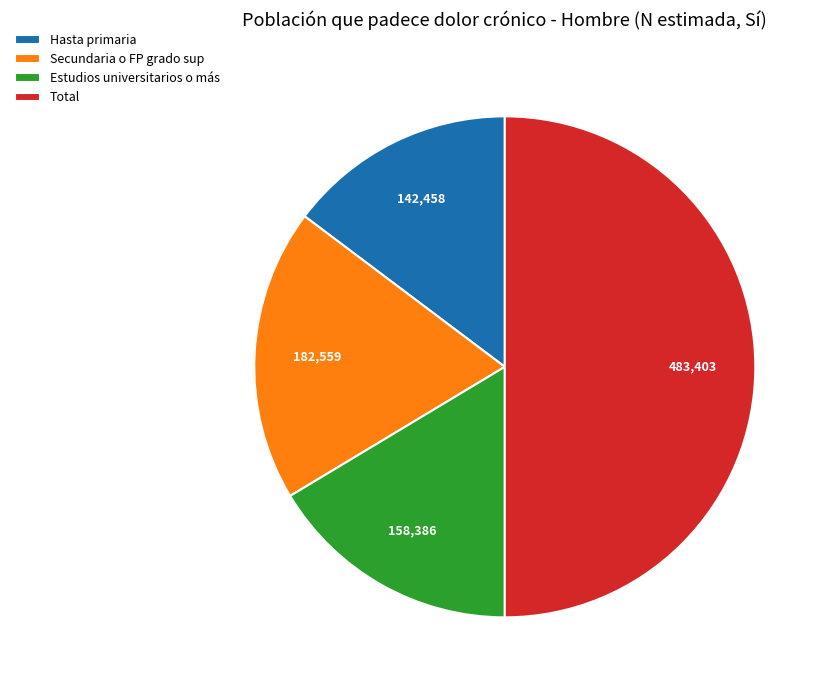

Does Estudios universitarios o más account for over 50% of the chart?

No